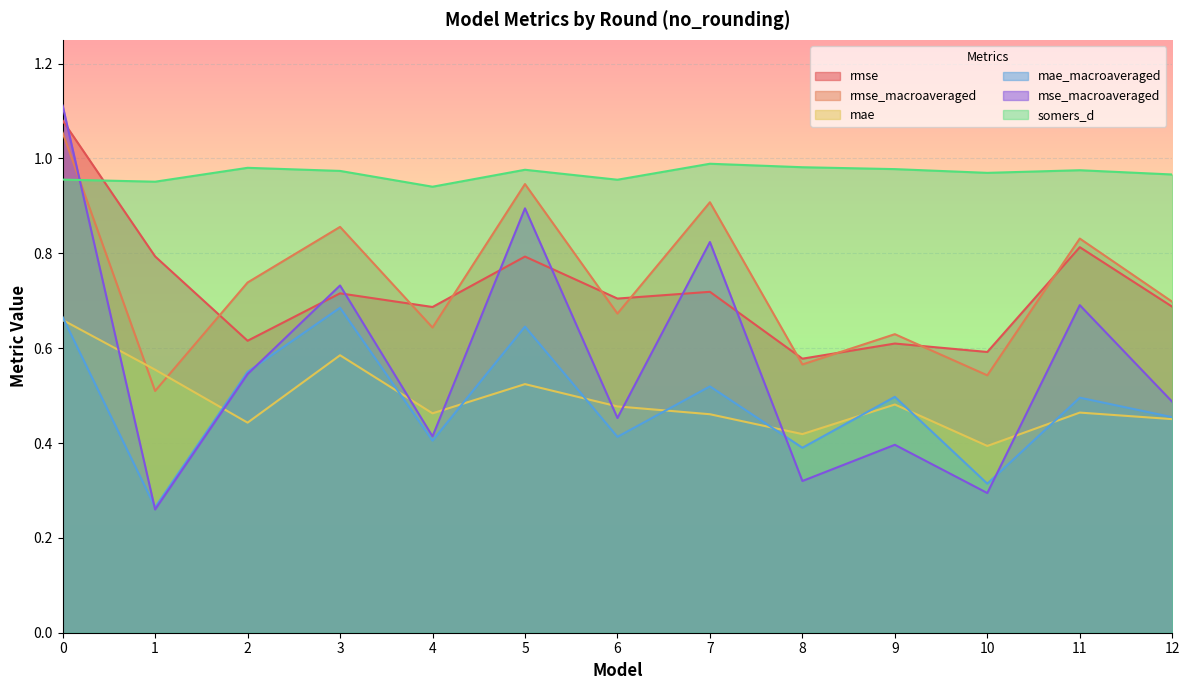

The value of rmse_macroaveraged at 6 is 0.7. True or false?

True